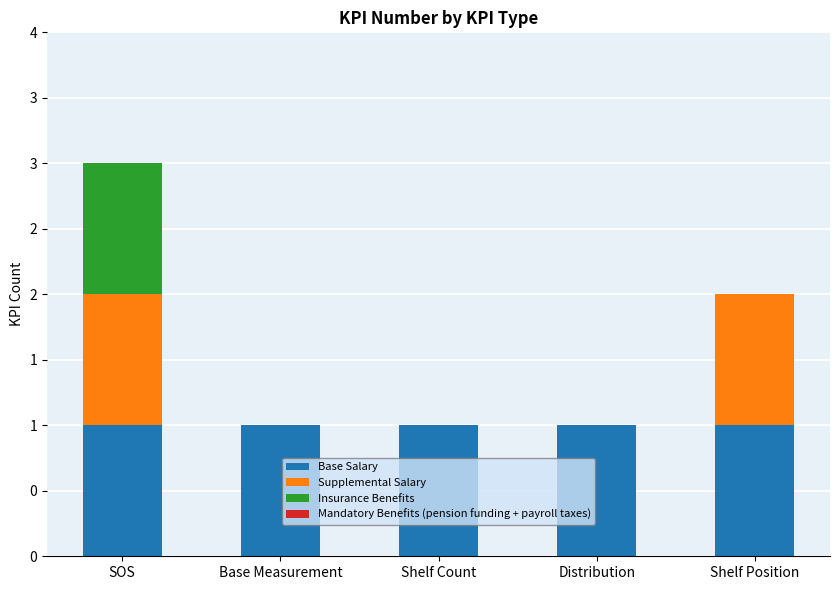

Does the chart contain stacked bars?

Yes